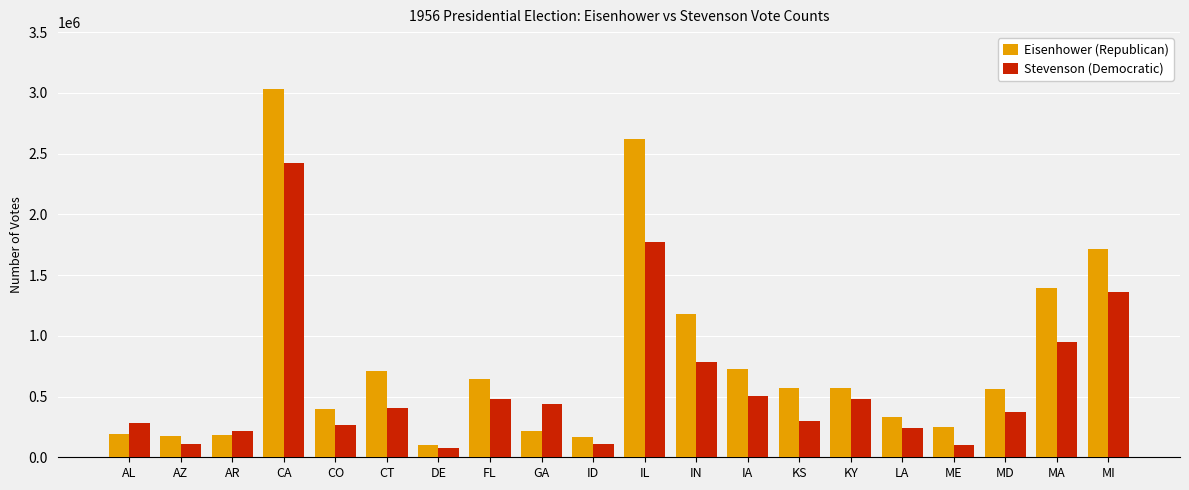

True or false: Stevenson (Democratic) has a value of 441094 at GA.

True